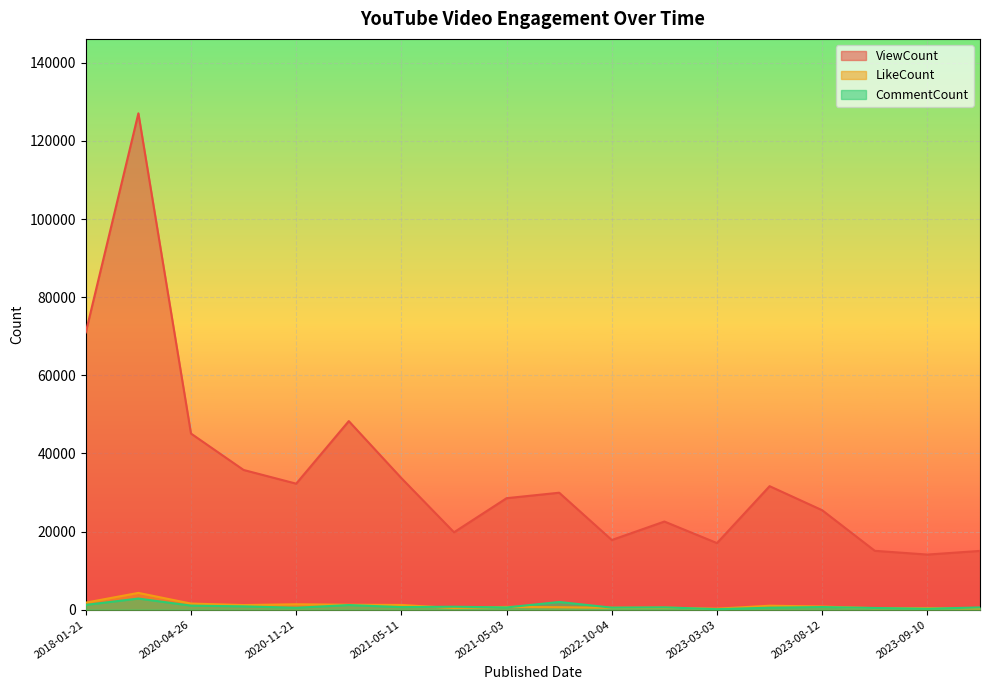

What is the label of the 18th point from the left?

2023-10-29